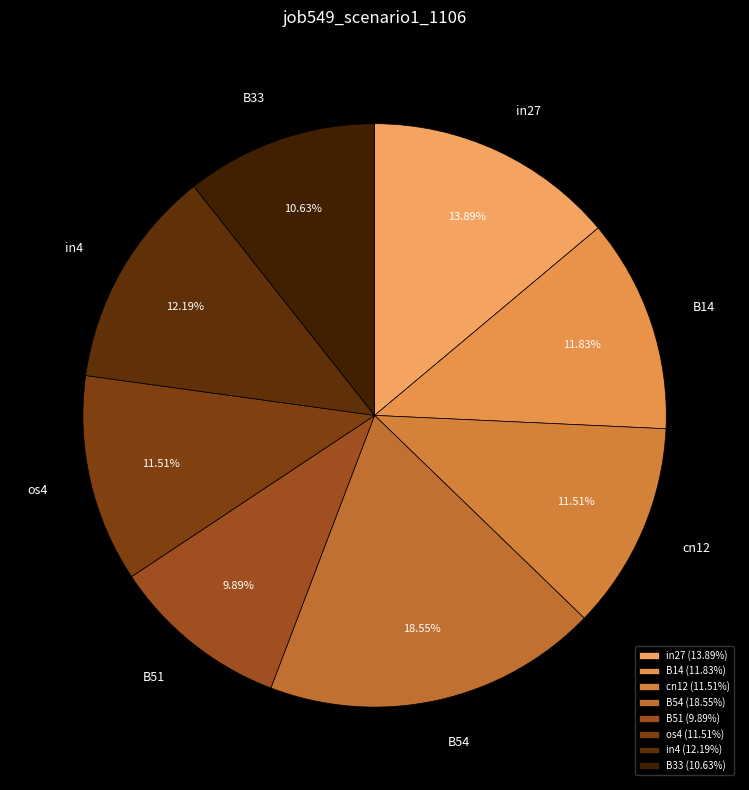

To the nearest percent, what portion does cn12 represent?

12%